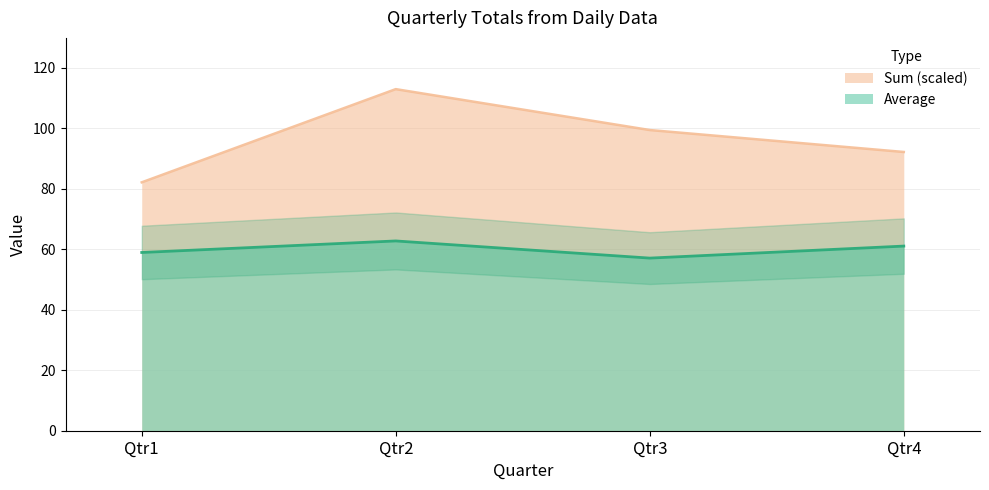

The value of Sum at Qtr1 is 82.2. True or false?

True